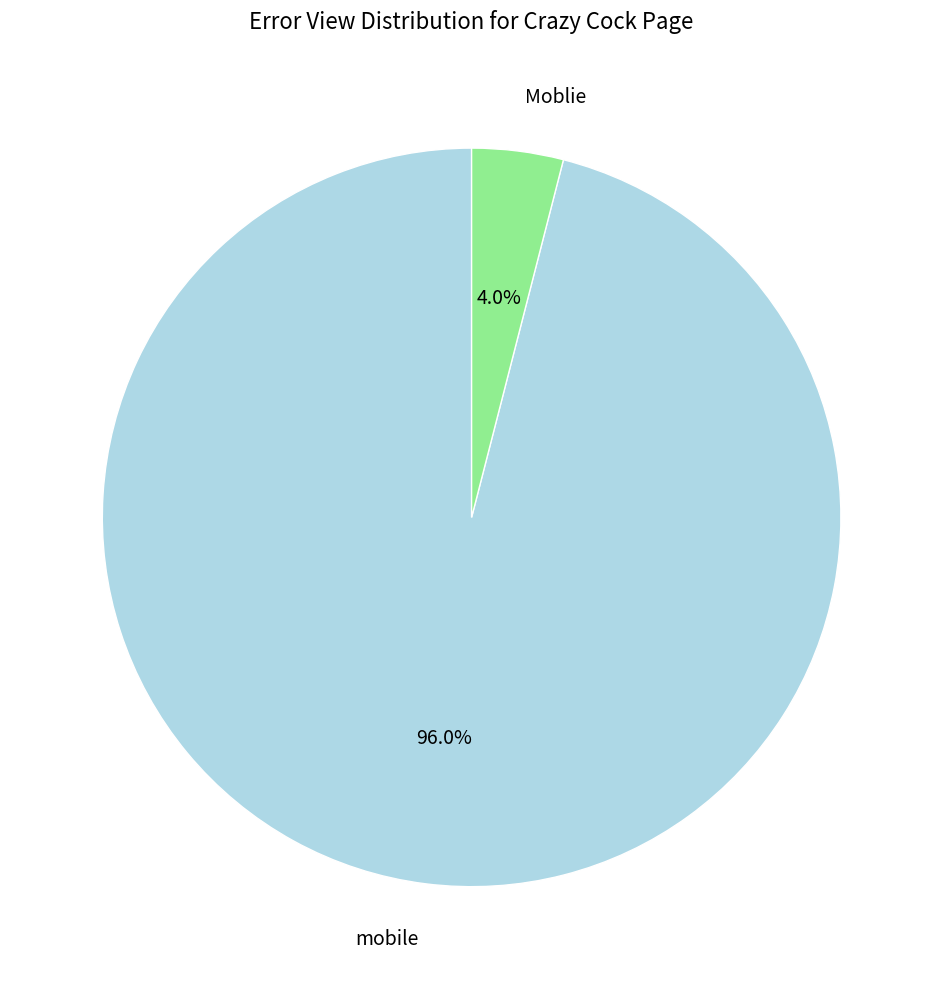

To the nearest percent, what is the difference between the largest and smallest slice percentages?

92%